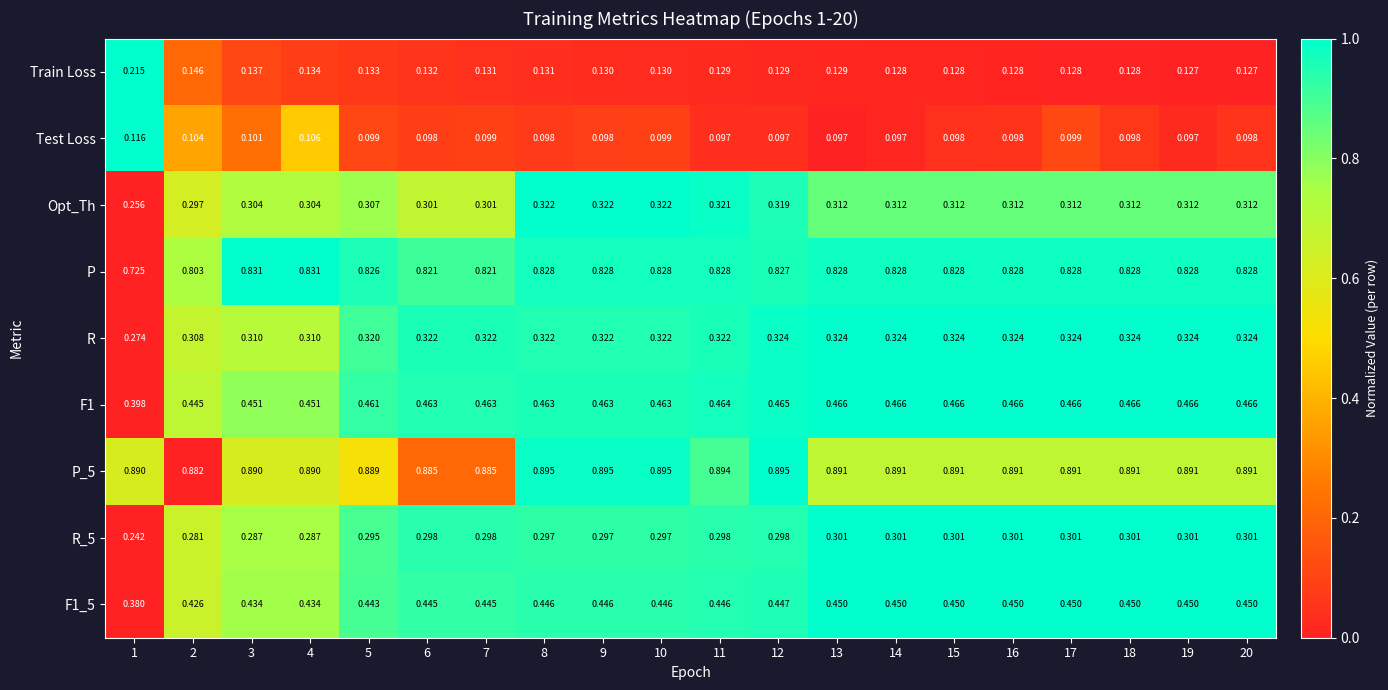

What is the total value across all series at 16?

3.8